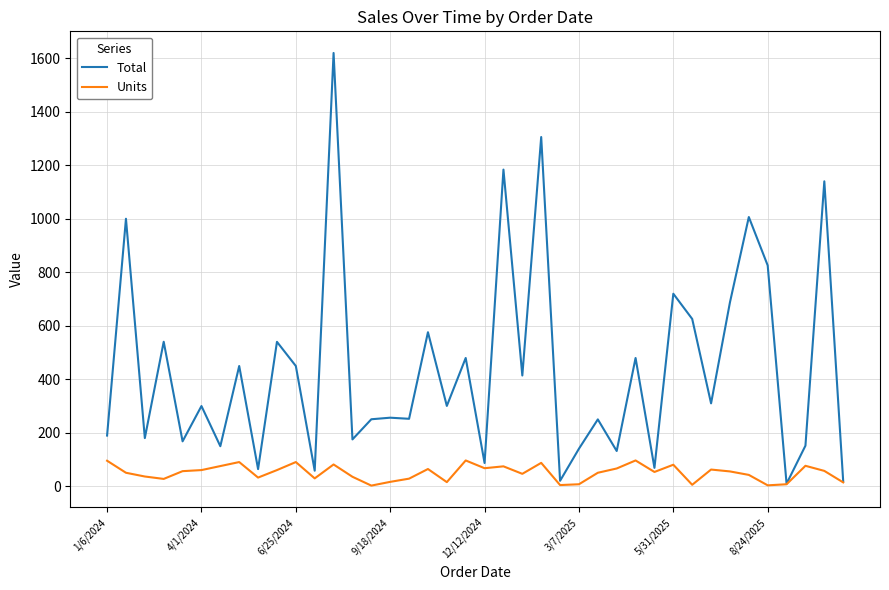

What is the sum of all Units values?

1988.0